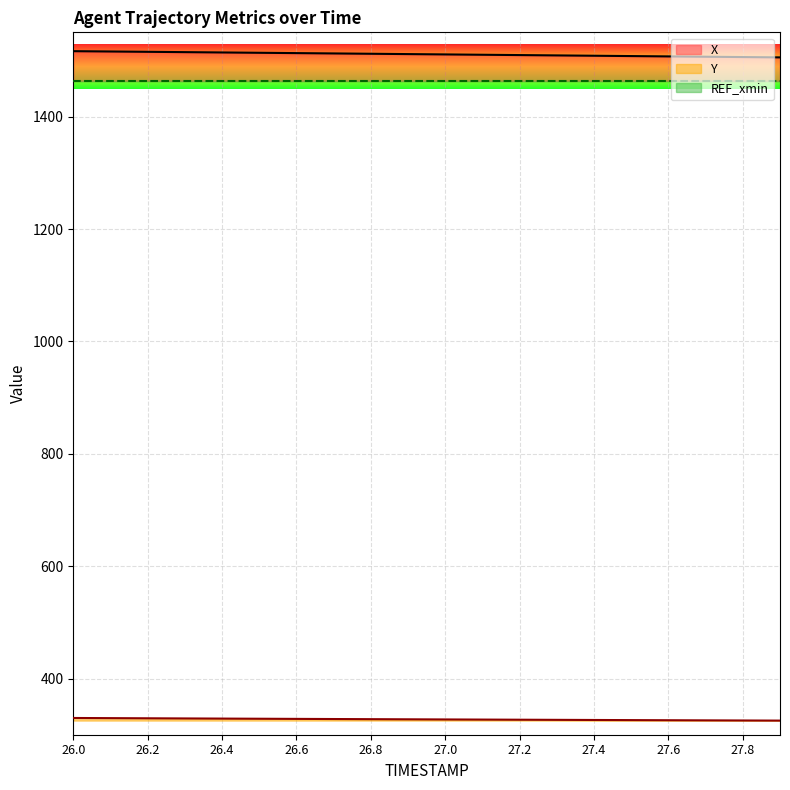

What is the maximum value shown in the chart?

1516.5